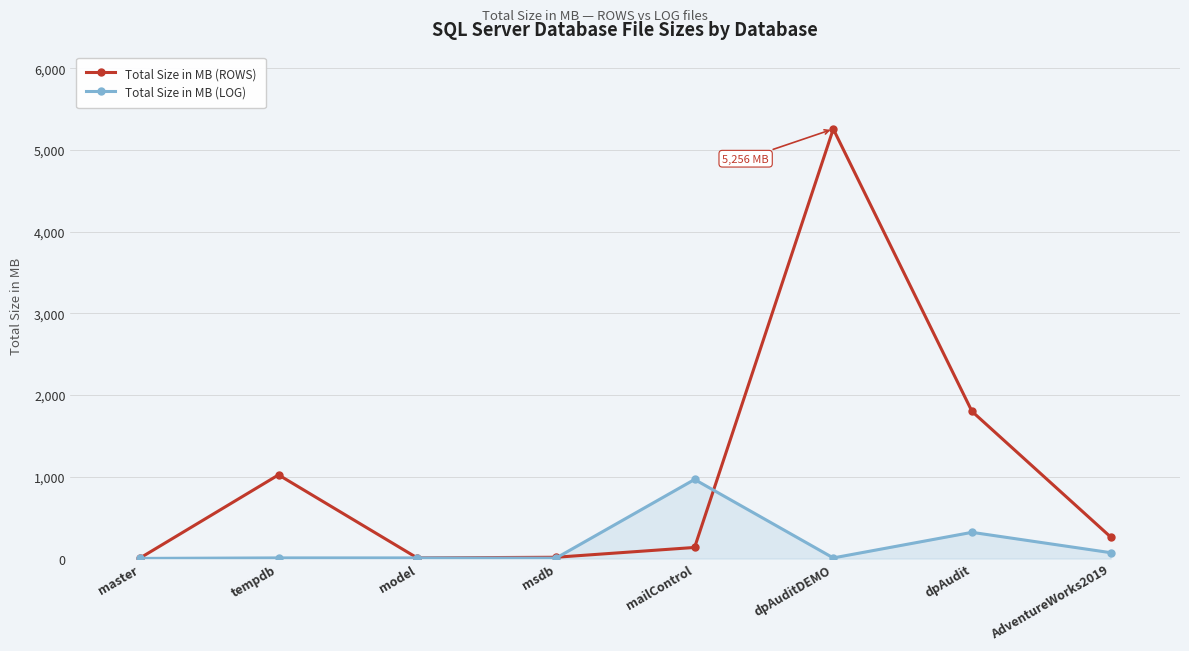

What are all the series names shown in the legend?

Total Size in MB (ROWS), Total Size in MB (LOG)